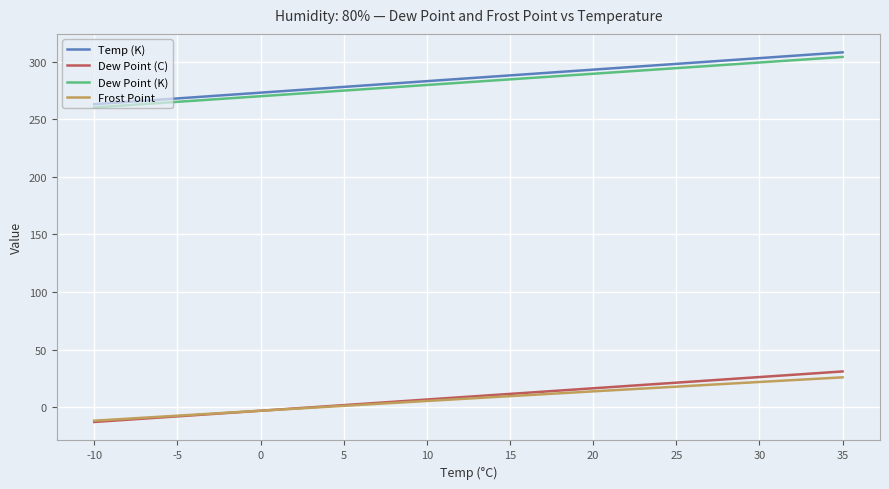

What is the minimum value for Dew Point (K)?

260.3